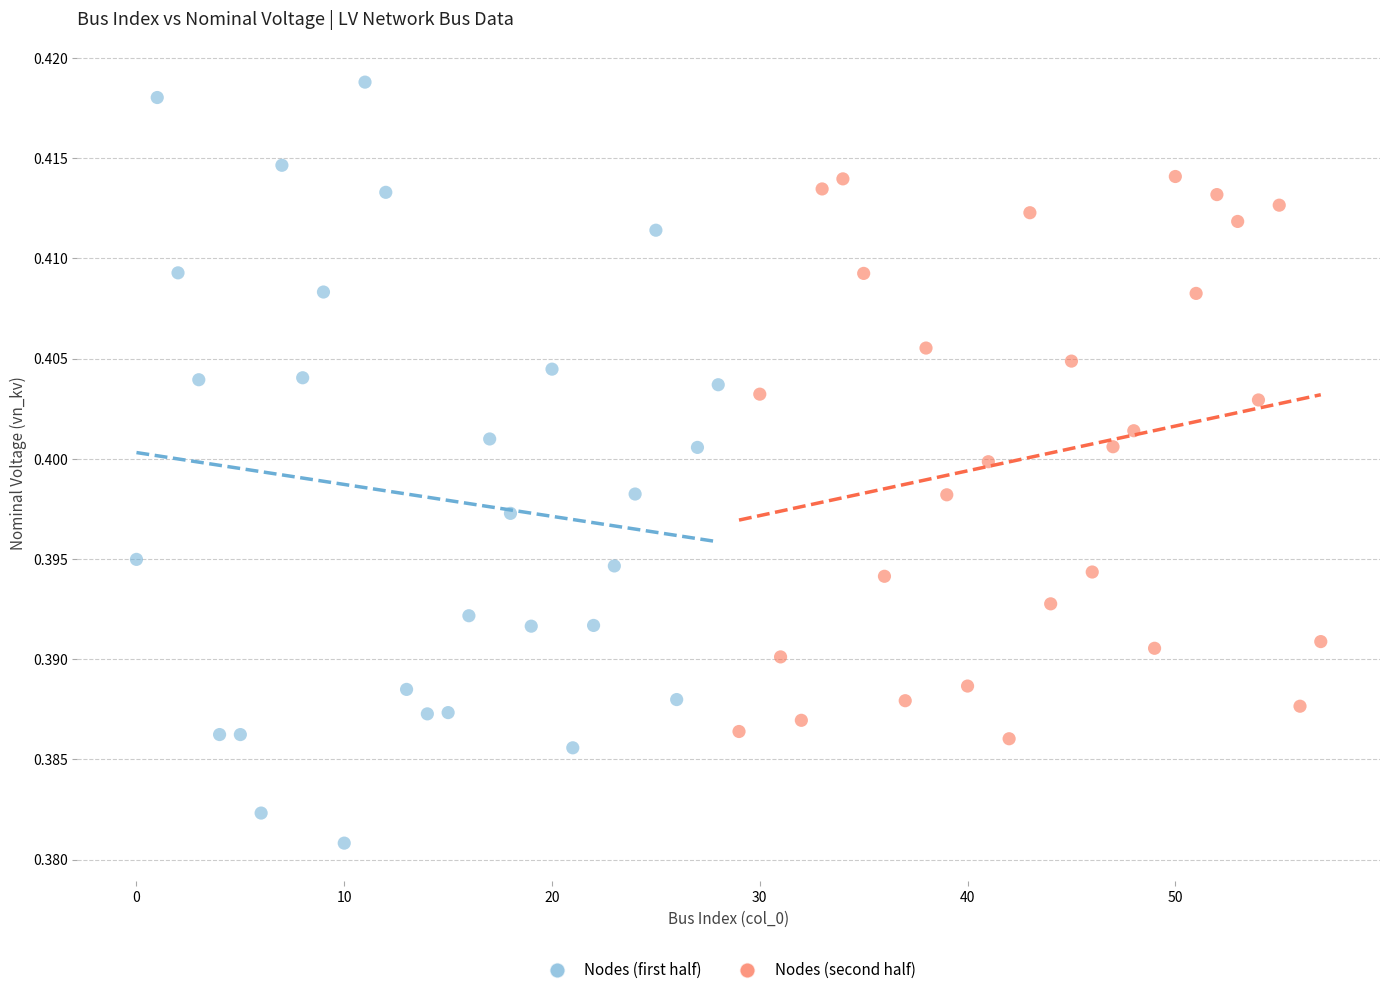

What are all the series names shown in the legend?

Nodes (first half), Nodes (second half)